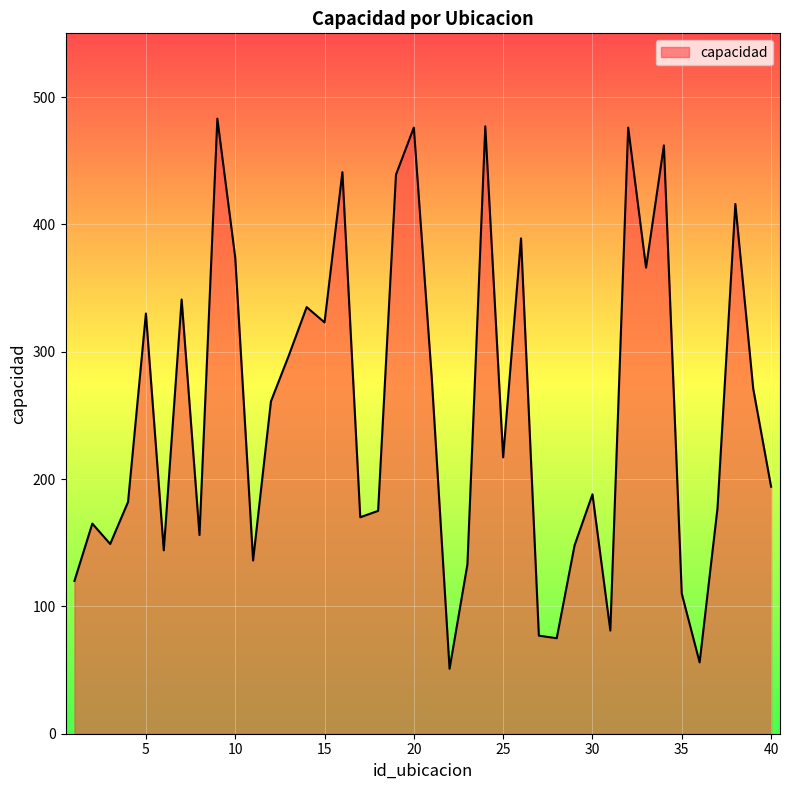

What is the greatest value displayed?

483